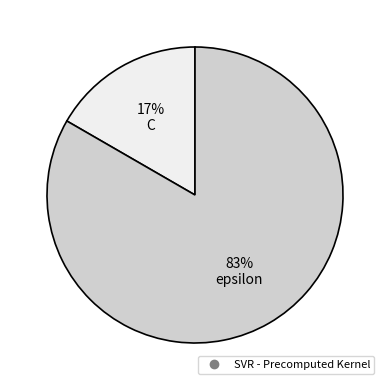

Is there any slice that represents more than half of the pie?

Yes